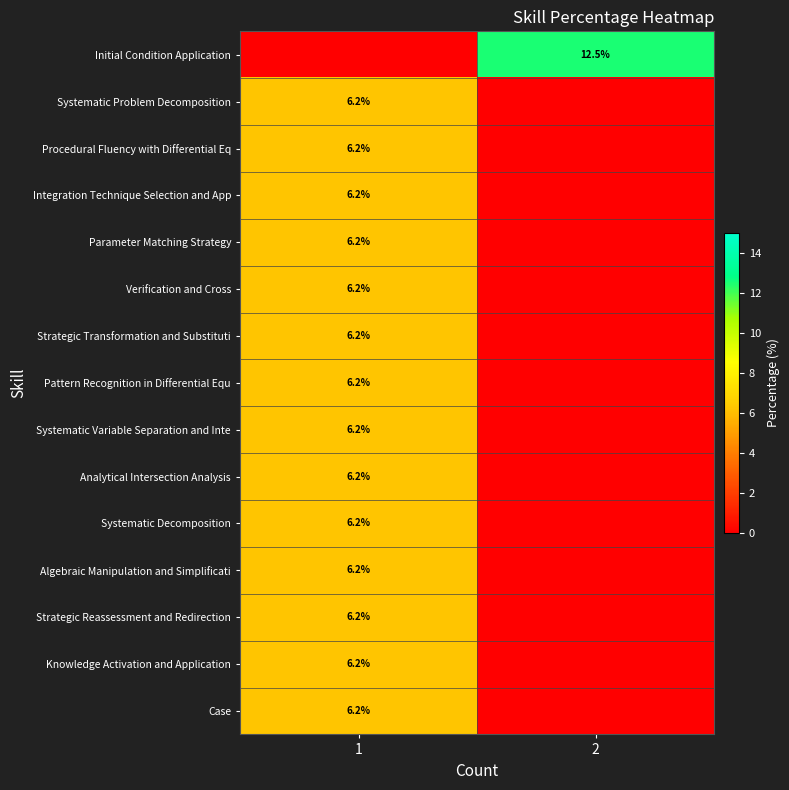

Is it true that row_2 equals 0.0 at 2?

True